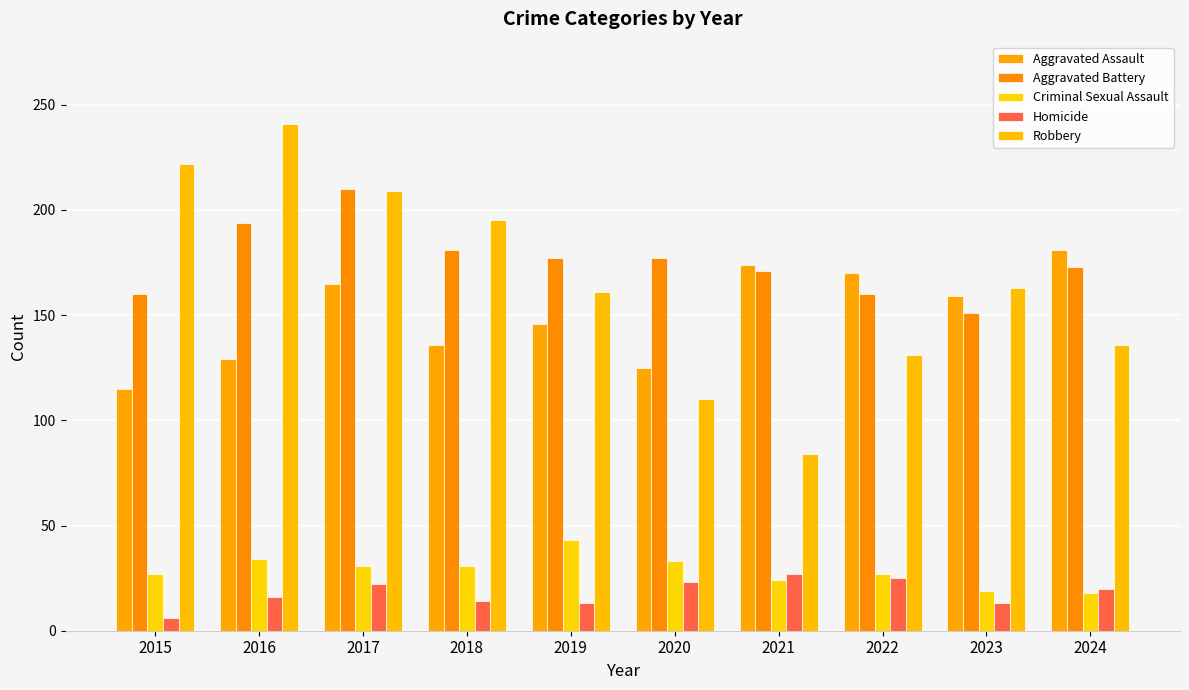

How many values in the Criminal Sexual Assault series are below 31?

5